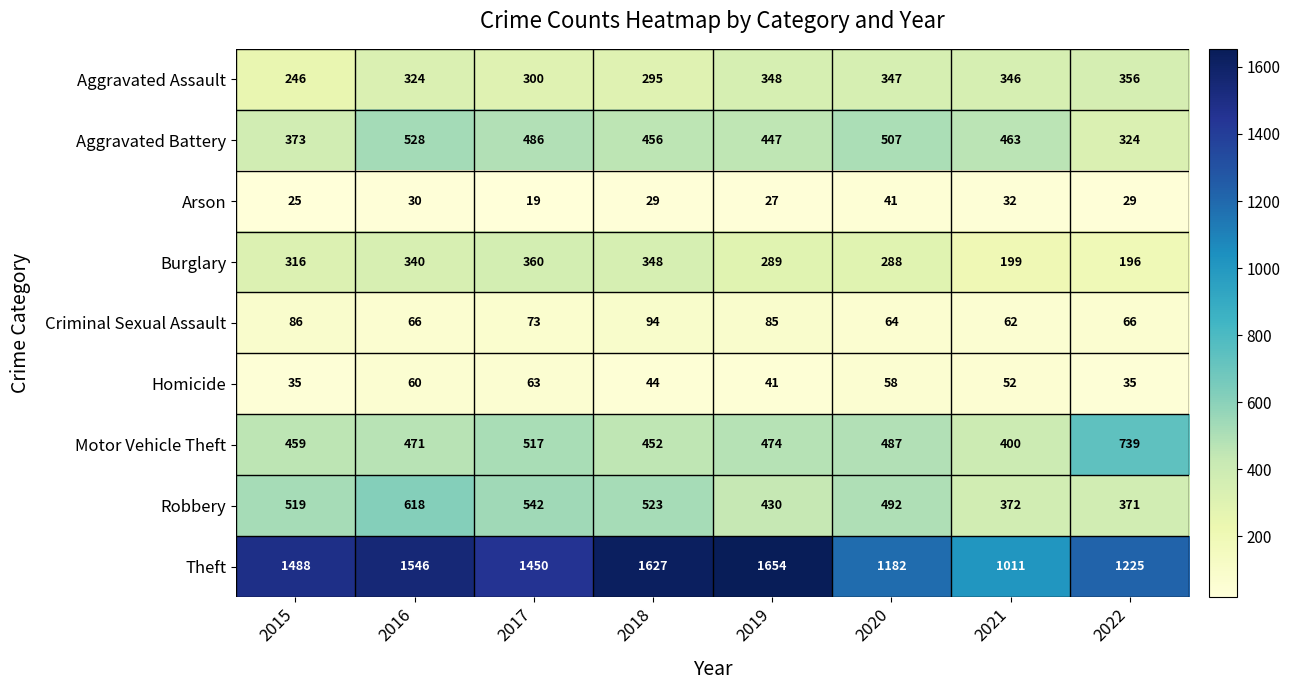

Rank the series by their maximum value, from lowest to highest.

Arson, Homicide, Criminal Sexual Assault, Aggravated Assault, Burglary, Aggravated Battery, Robbery, Motor Vehicle Theft, Theft